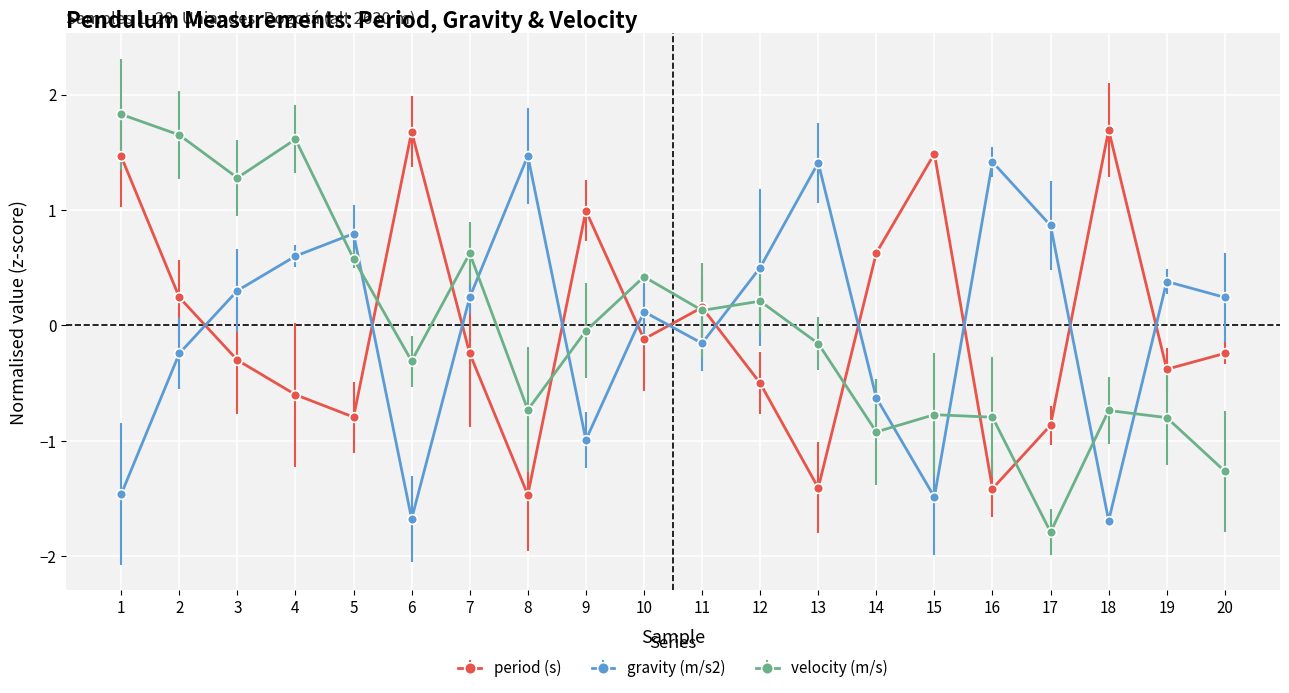

What is the total value across all series at 10?

0.4